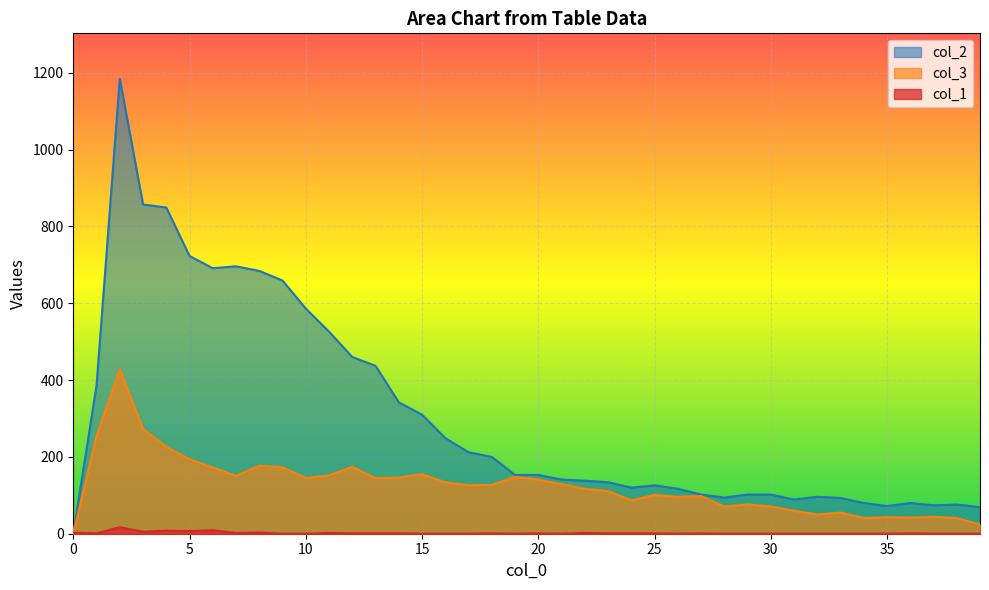

How many interior local peaks does the col_3 series have?

11